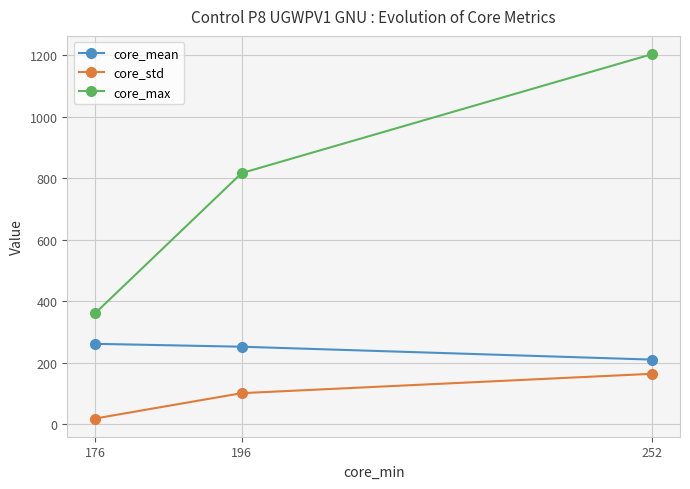

What are all the series names shown in the legend?

core_mean, core_std, core_max